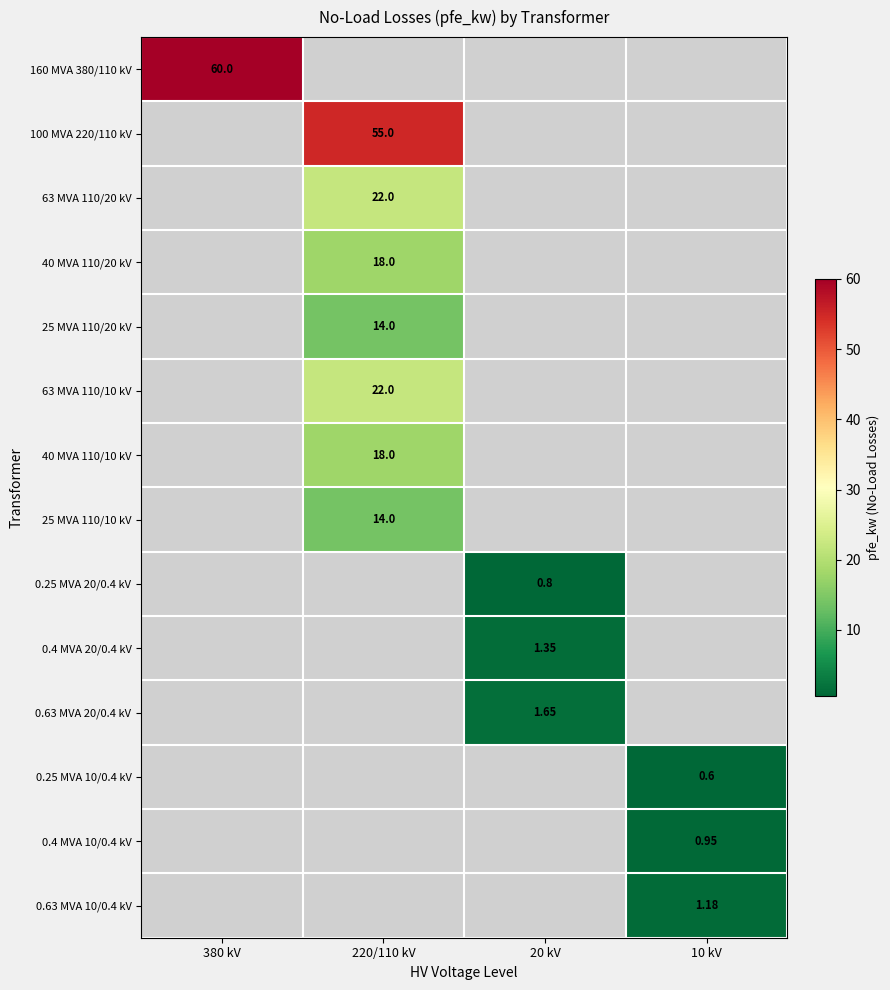

How many positive values does the 0.25 MVA 10/0.4 kV series have?

1